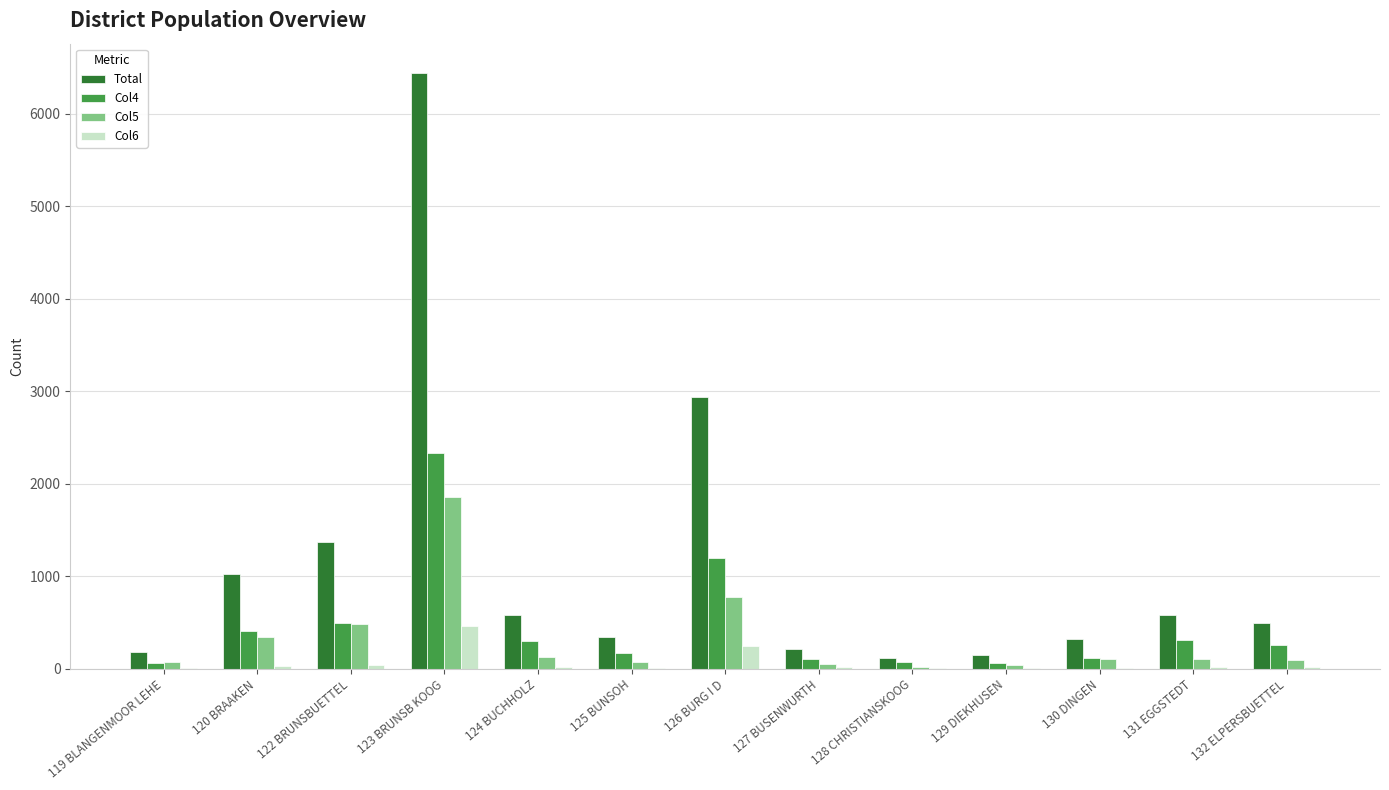

Which label corresponds to the largest value in the chart?

123 BRUNSB KOOG